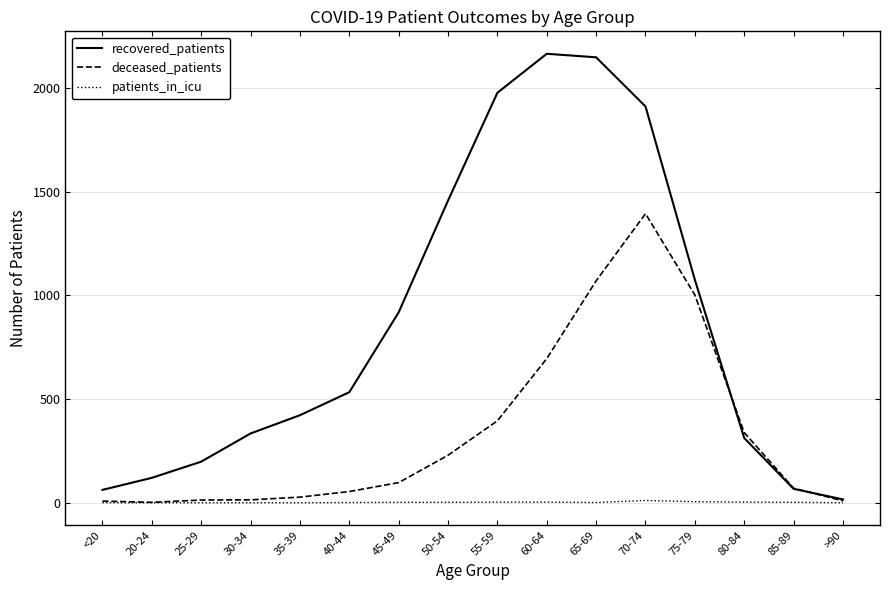

Which series changed the most between 70-74 and 75-79?

recovered_patients